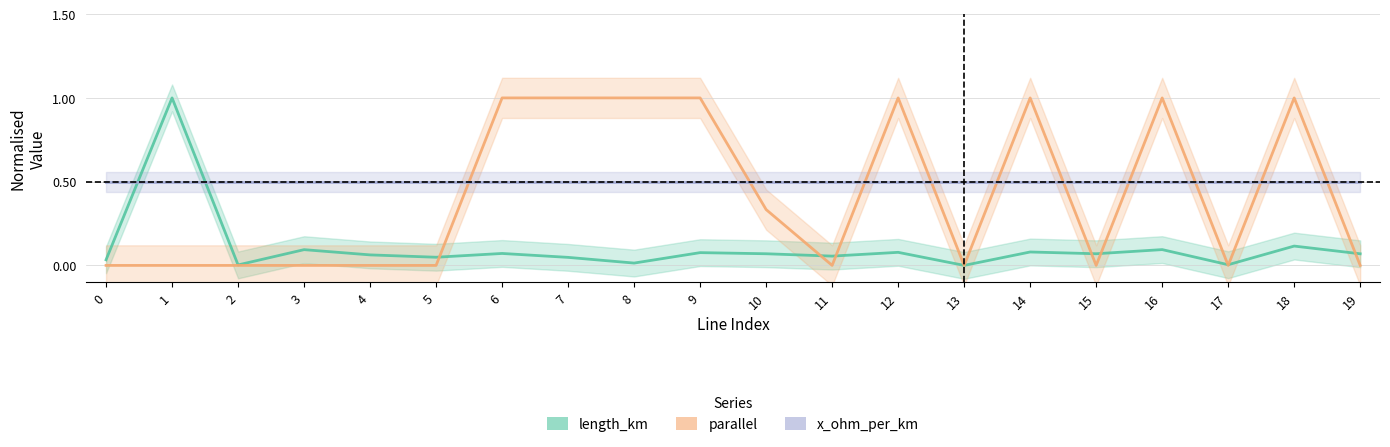

How many data points does each series have?

20